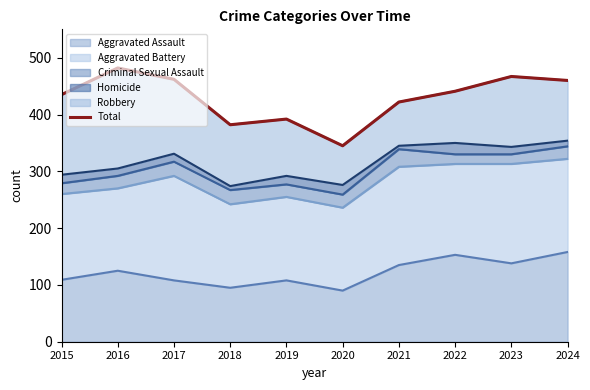

Reading left to right, transcribe all the data shown in this chart.

2015=435	2016=482	2017=462	2018=382	2019=392	2020=345	2021=422	2022=441	2023=467	2024=460